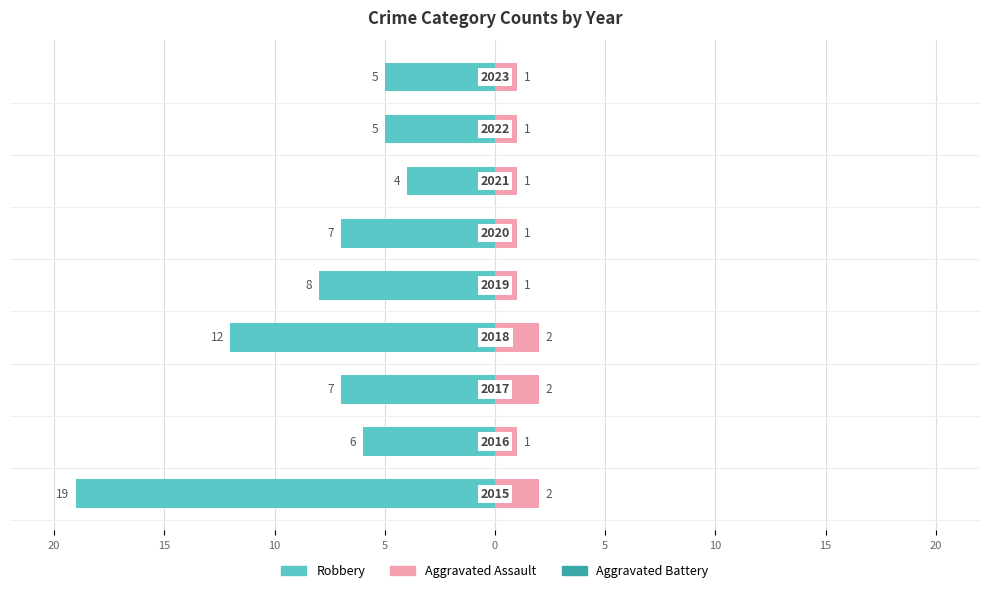

How many groups of bars are there?

9